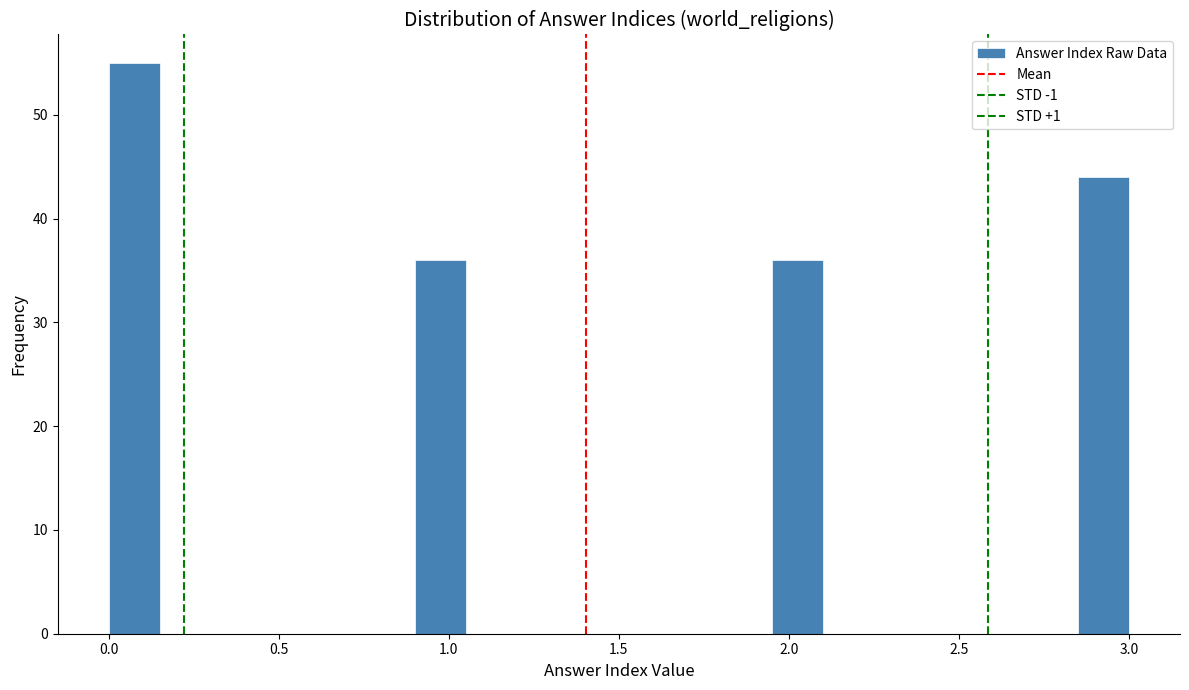

Read against the x-axis, roughly where is the centre of the tallest bar?

0.10